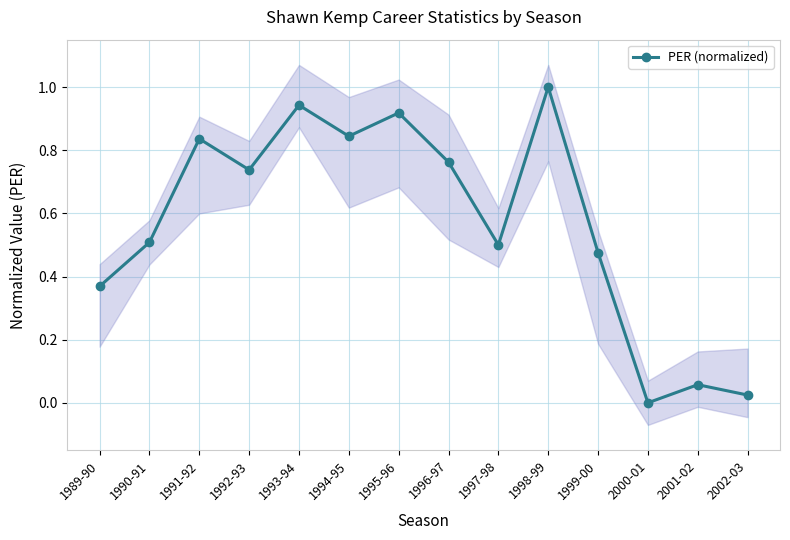

Is it true that the value at 1999-00 is 0.7?

False